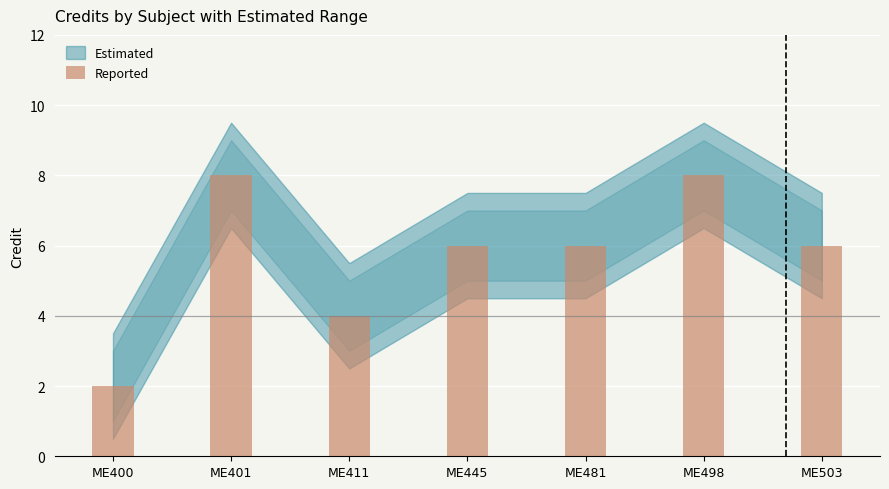

What is the value of the 7th bar from the left?

6